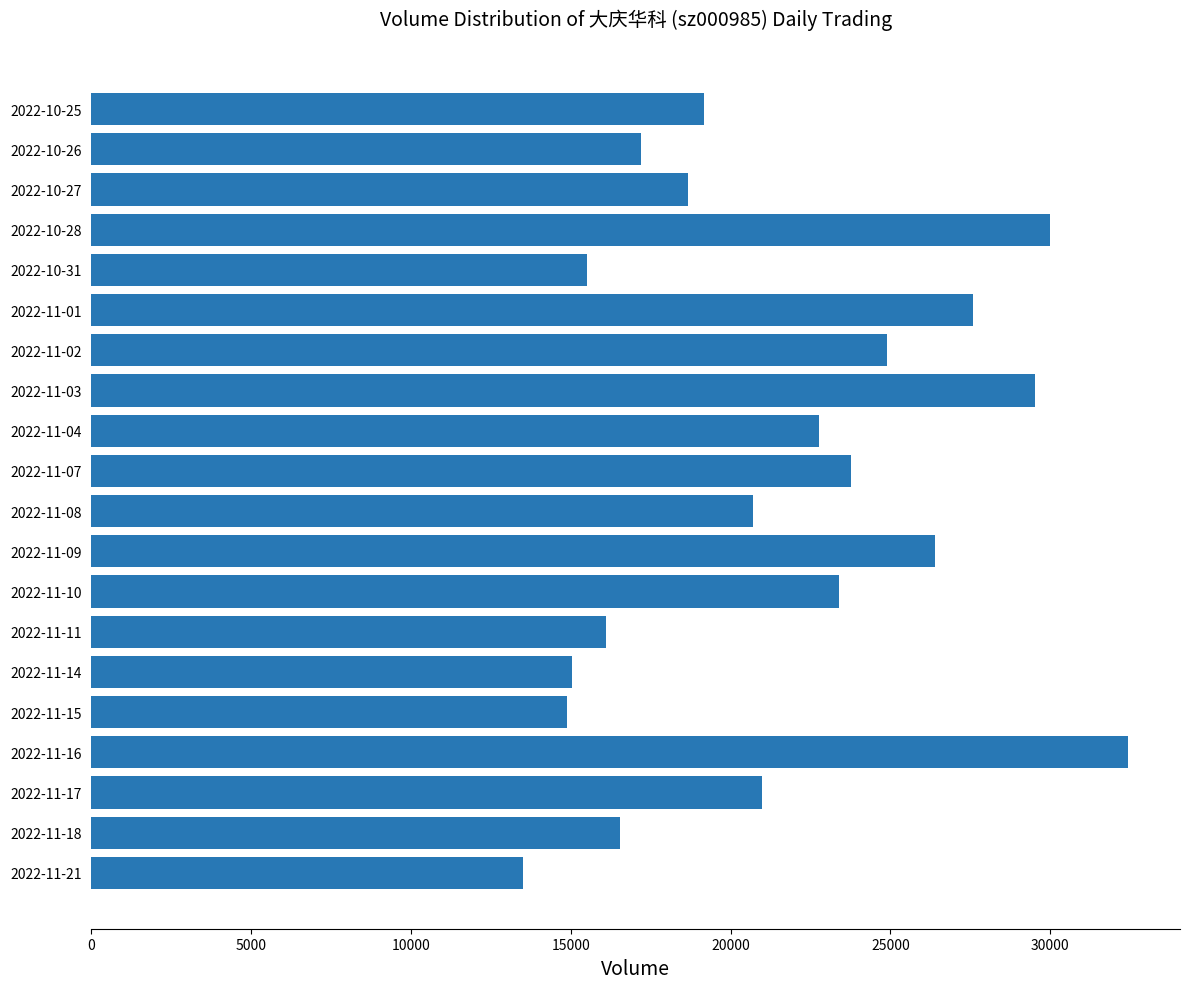

The value at 2022-11-11 is 16098. True or false?

True